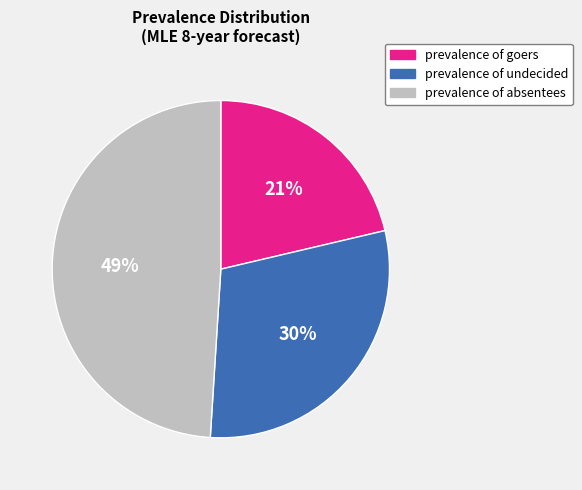

Which category has the biggest portion of the pie?

prevalence of absentees